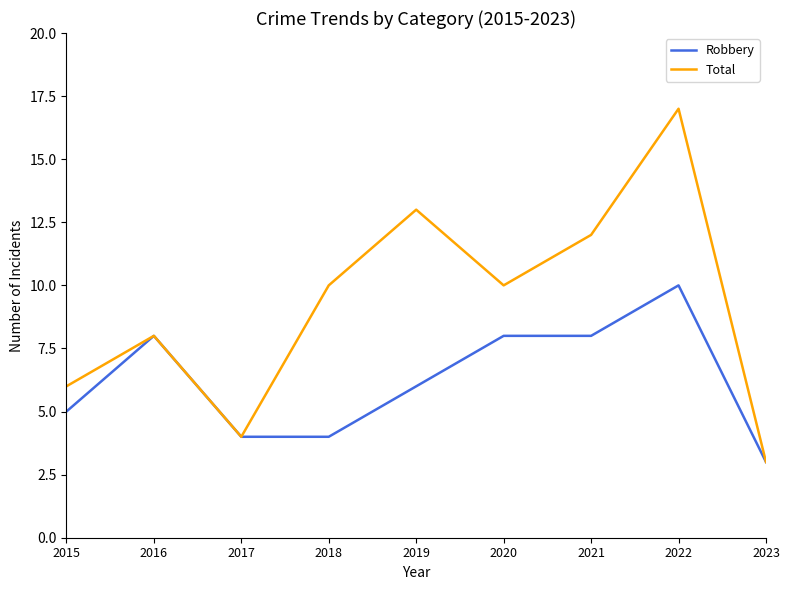

Is the value of Robbery at 2016 greater than the value of Total at 2017?

Yes